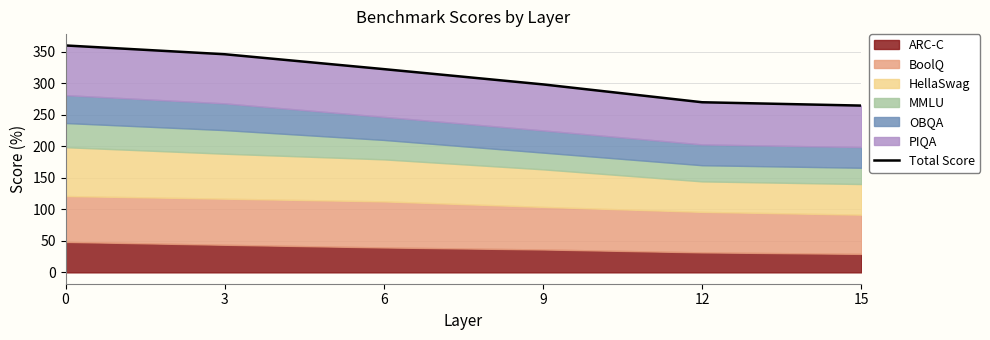

List the labels in order of value, largest first.

0, 3, 6, 9, 12, 15